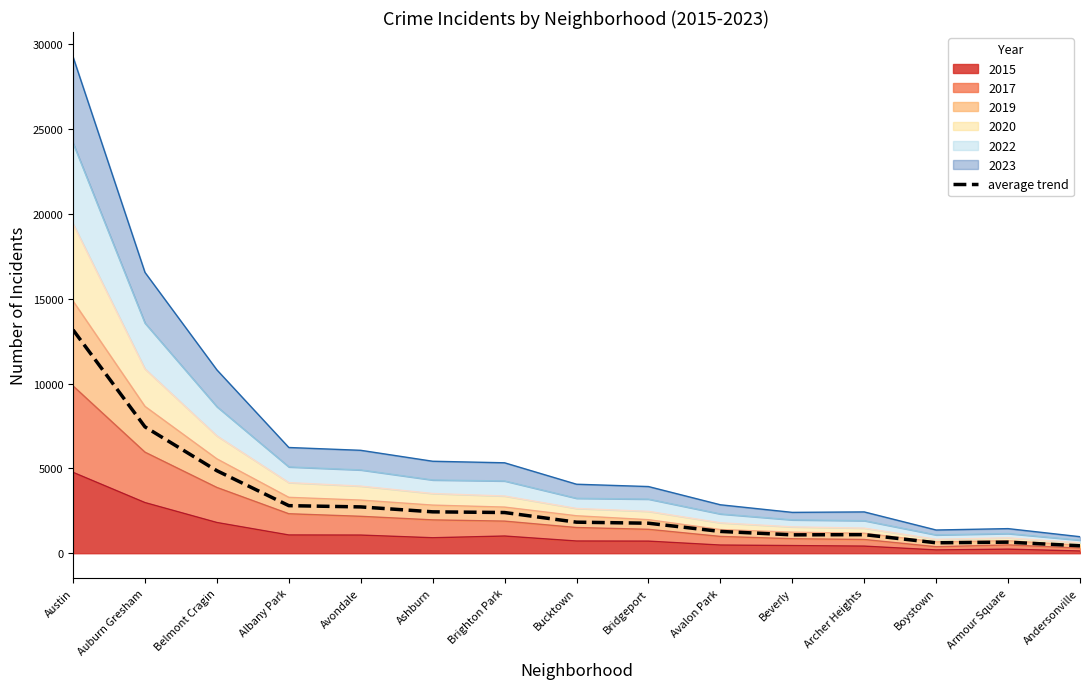

Does the chart have visible grid lines?

No